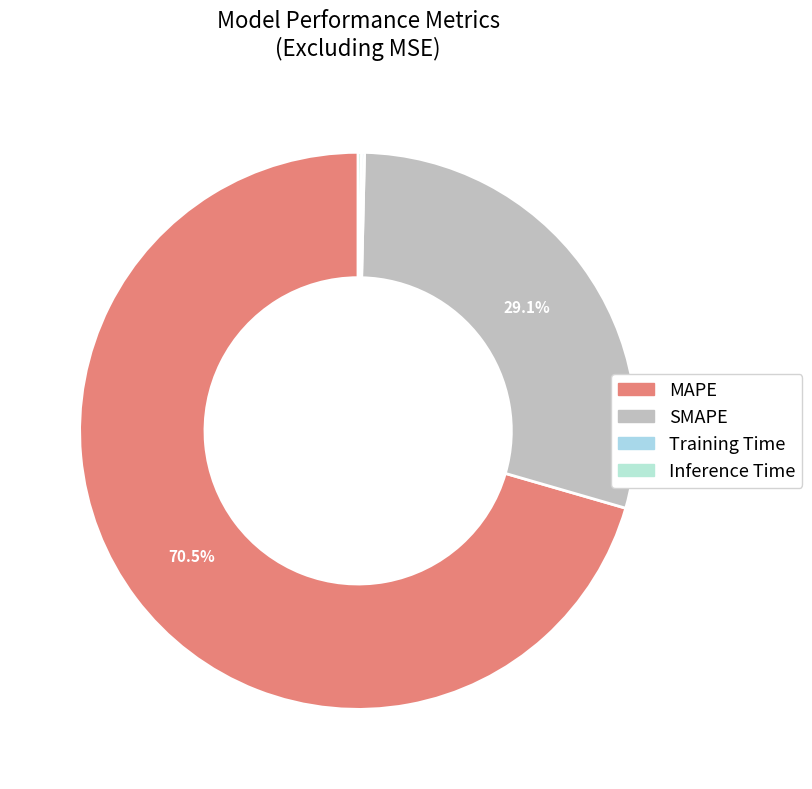

How many segments does this pie chart have?

4